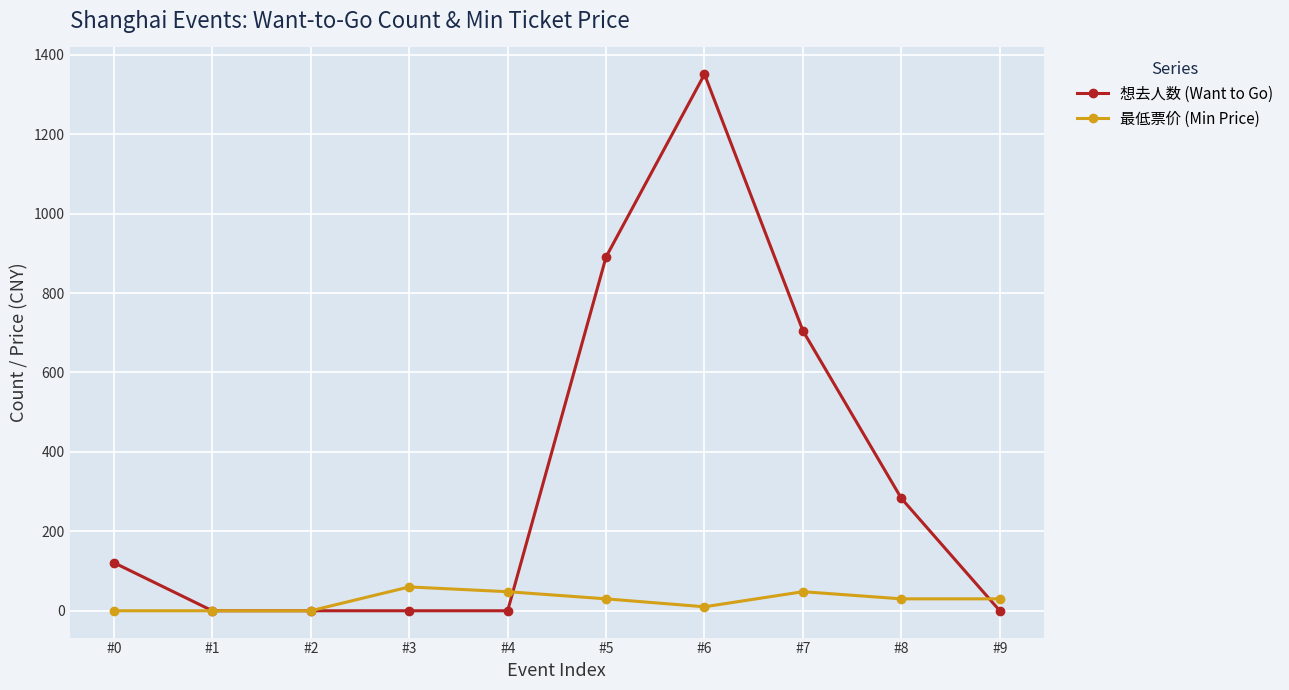

At which label is 想去人数 (Want to Go) closest to 675?

#7